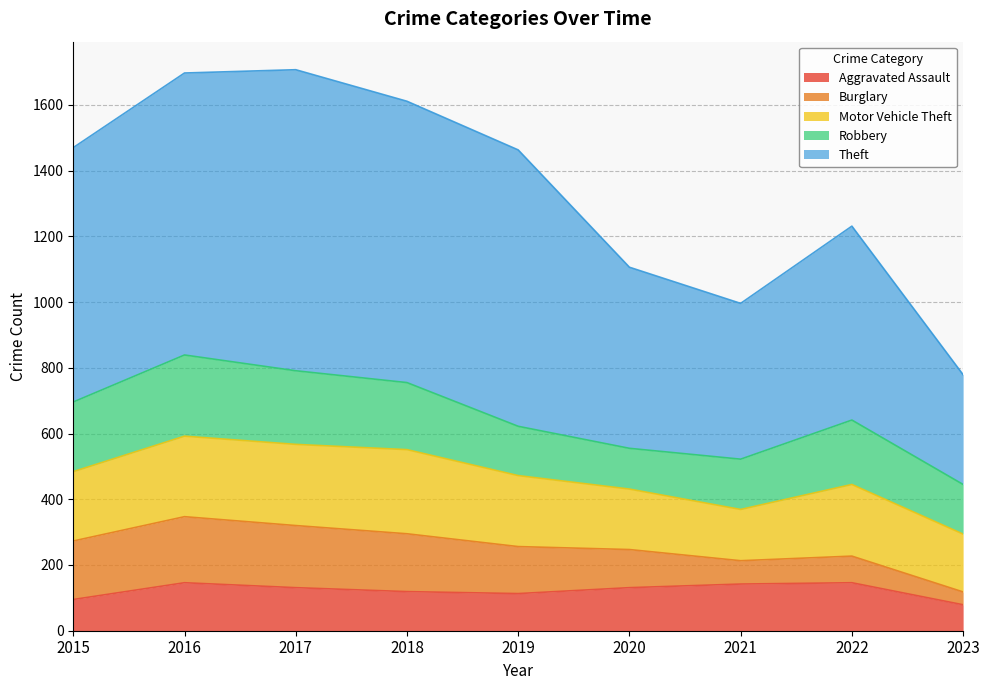

True or false: Theft and Robbery cross at least once.

False